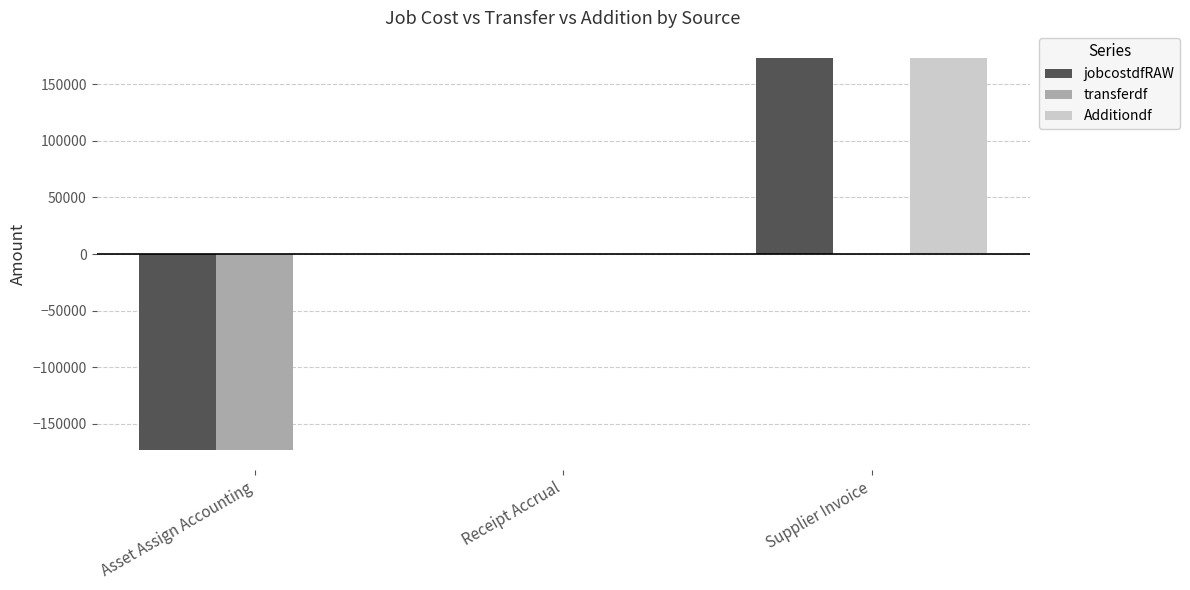

What is the approximate value of jobcostdfRAW at Supplier Invoice?

173438.0